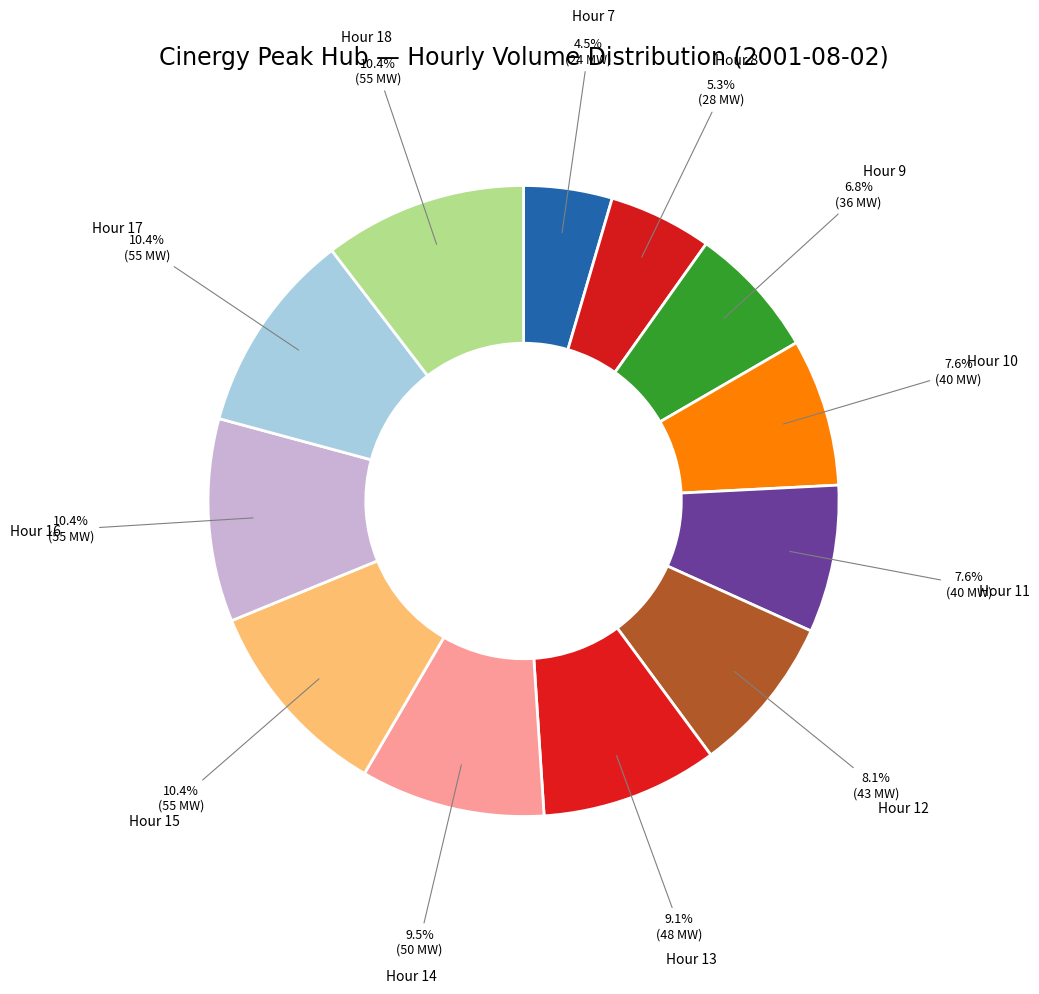

How many slices are in this pie chart?

12